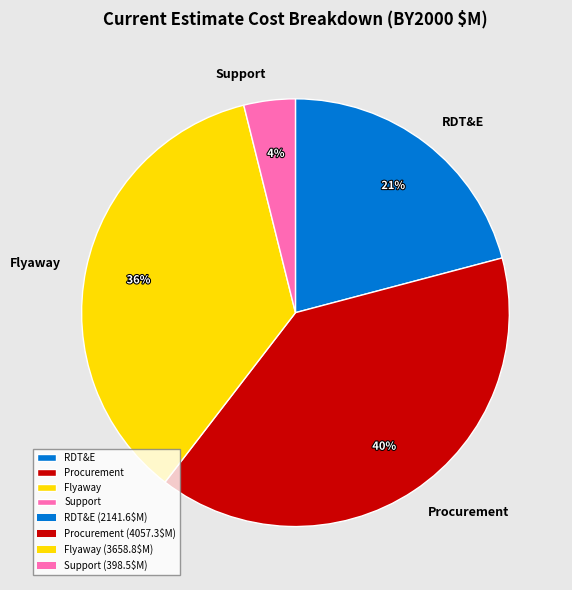

How many slices are in this pie chart?

4